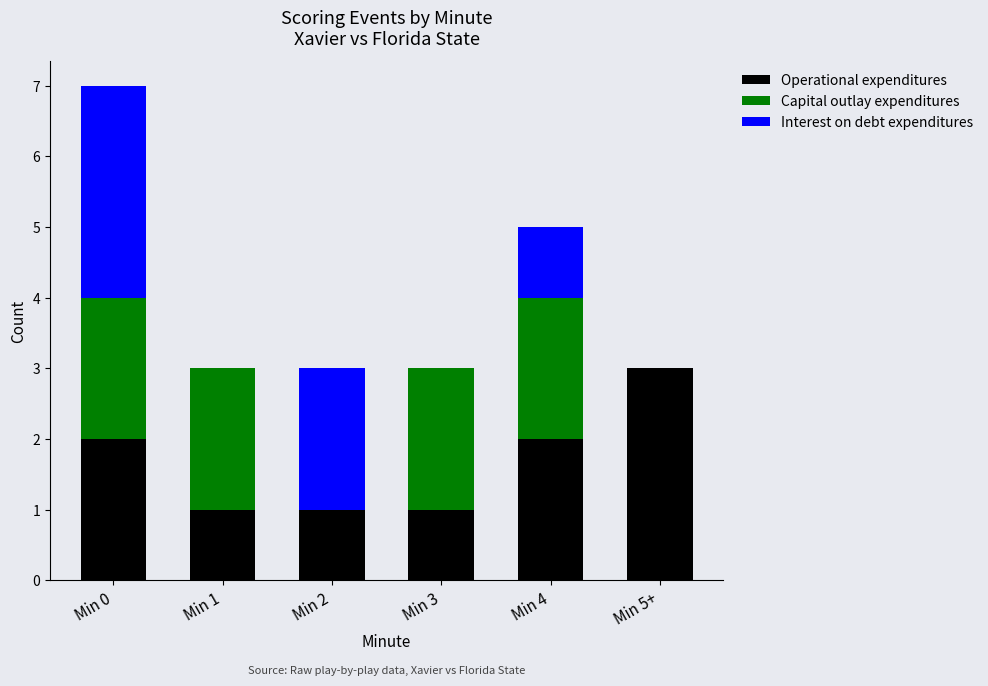

What is the total value across all series at Min 5+?

3